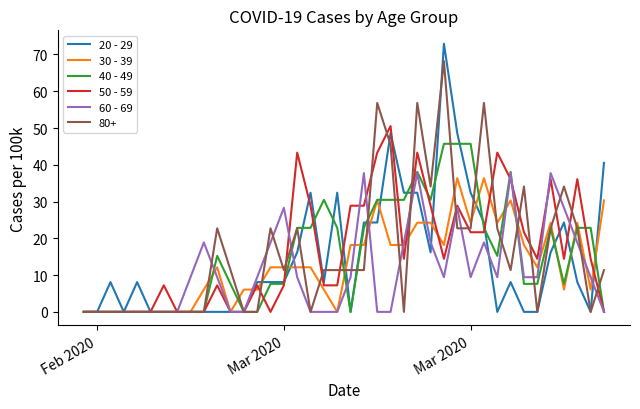

What is the greatest value displayed?

72.9